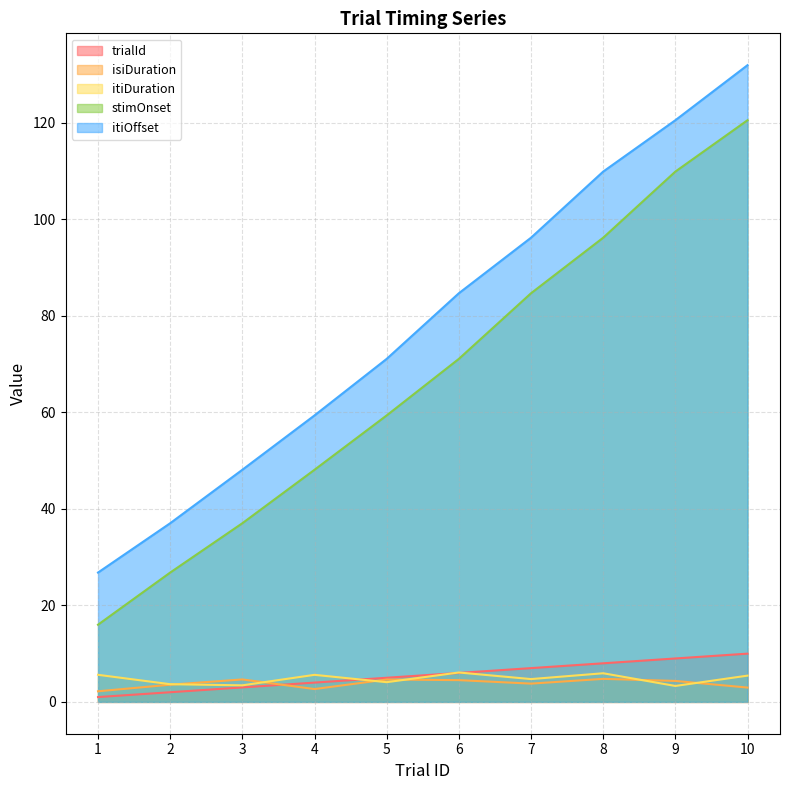

Reading left to right, list all the values displayed in this chart.

trialId: 1=1.0	2=2.0	3=3.0	4=4.0	5=5.0	6=6.0	7=7.0	8=8.0	9=9.0	10=10.0
isiDuration: 1=2.2	2=3.6	3=4.7	4=2.7	5=4.6	6=4.5	7=3.8	8=4.8	9=4.3	10=3.0
itiDuration: 1=5.6	2=3.7	3=3.4	4=5.6	5=4.1	6=6.1	7=4.7	8=5.9	9=3.3	10=5.4
stimOnset: 1=16.0	2=26.8	3=37.0	4=48.1	5=59.4	6=71.1	7=84.7	8=96.2	9=109.9	10=120.6
itiOffset: 1=26.8	2=37.0	3=48.1	4=59.4	5=71.1	6=84.7	7=96.2	8=109.9	9=120.6	10=132.0